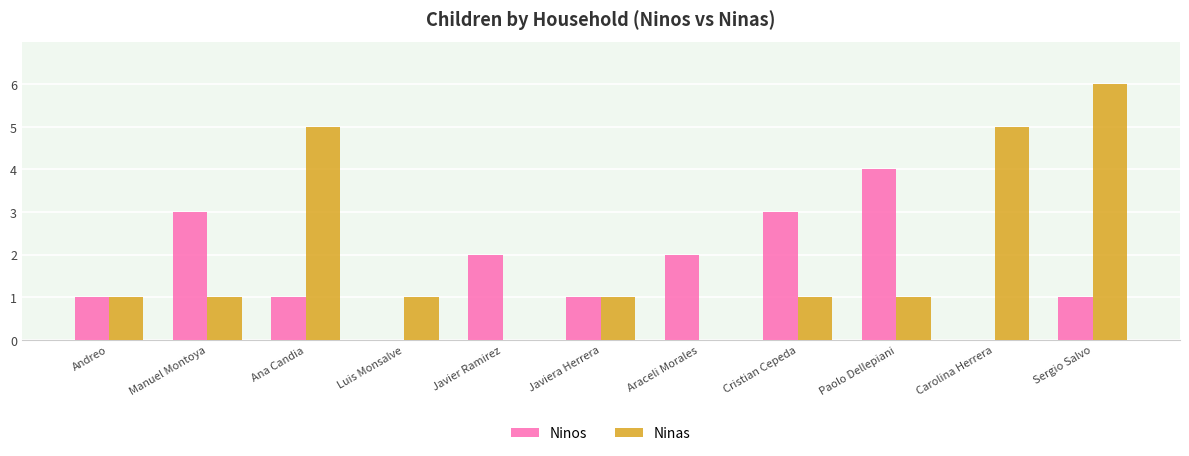

Is it true that Ninas equals 0 at Andreo?

False